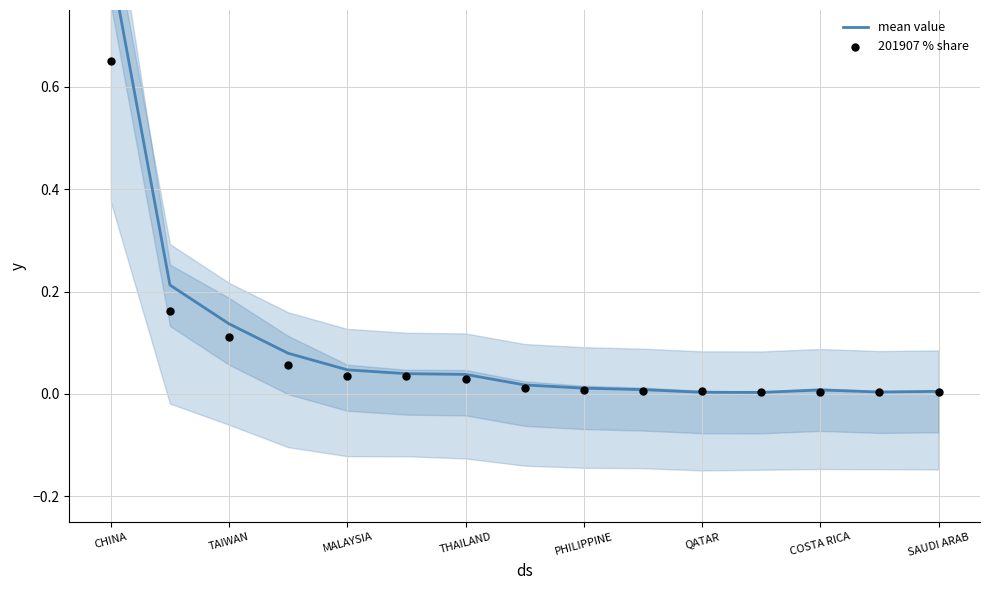

What are all the series names shown in the legend?

mean value, 201907 % share